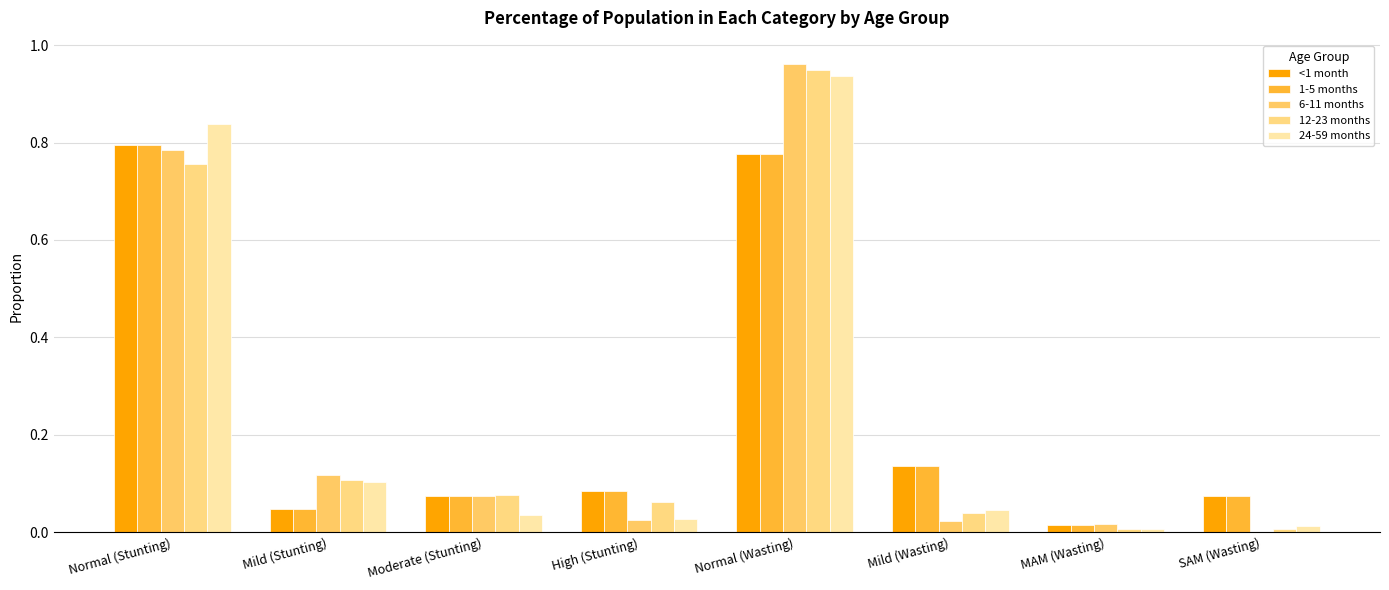

How many groups of bars are there?

8